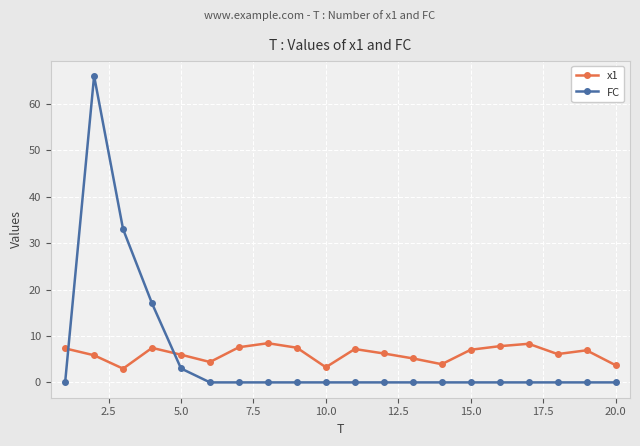

Rank the series by their maximum value, from lowest to highest.

x1, FC